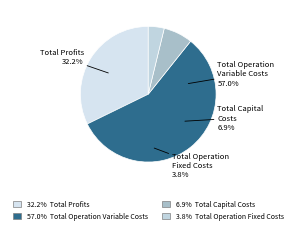

What portion of the pie excludes Total Operation Fixed Costs?

96.2%